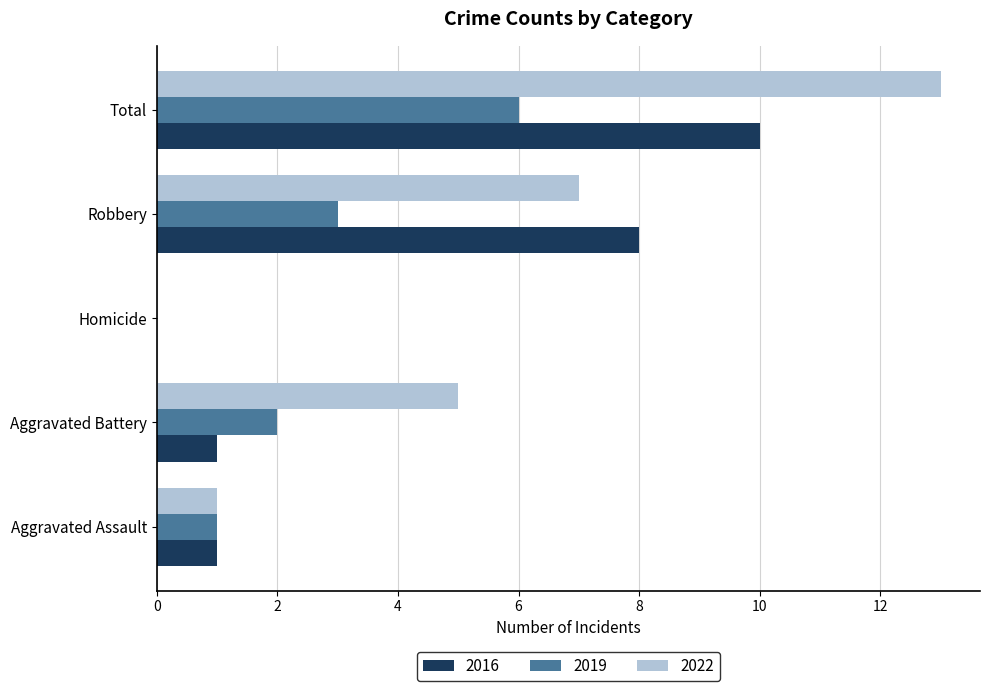

At which category is the sum across all series the highest?

Total